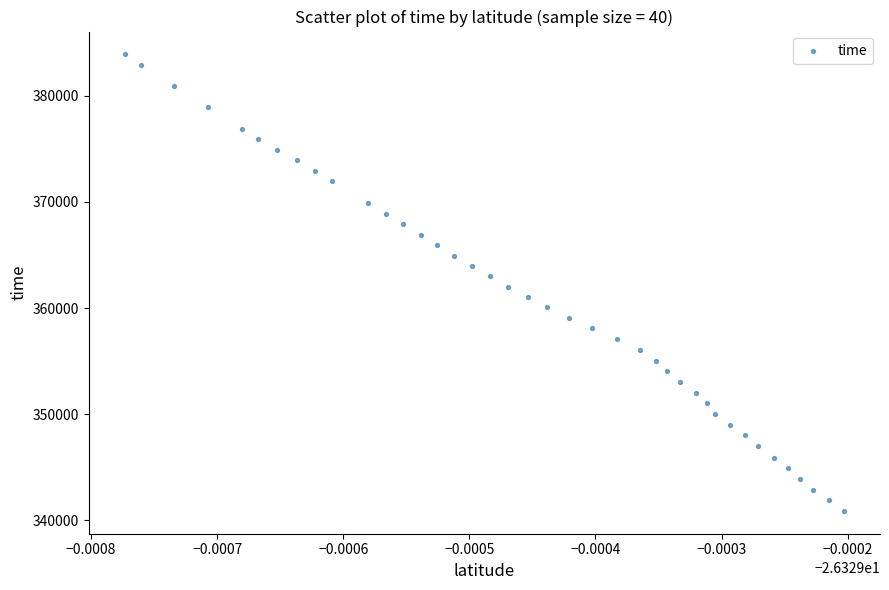

What is the range of Y values (max minus min)?

43019